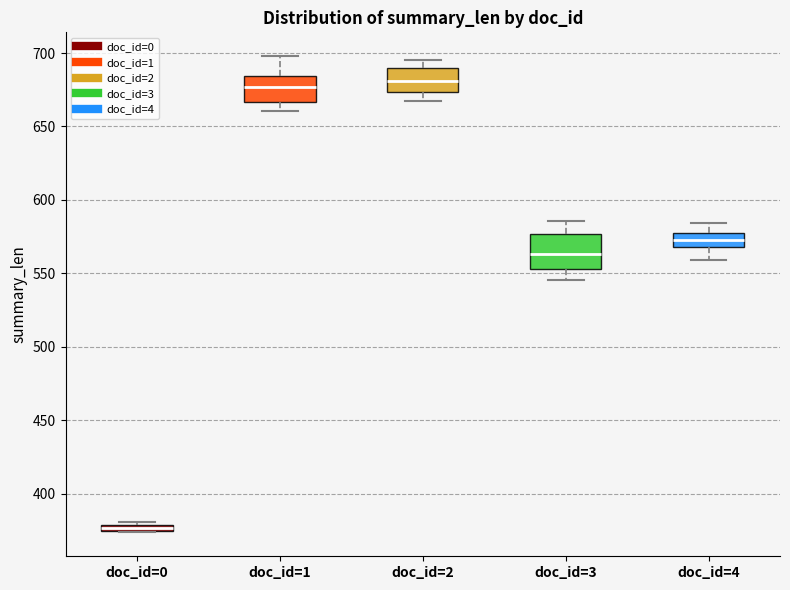

Where does the median line of the box for doc_id=1 sit on the y-axis? The values are not printed on the chart, so give them approximately, as read against the axis.

675